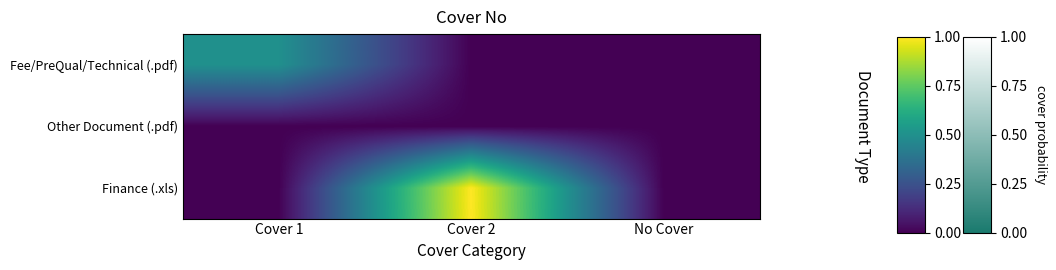

Which series has the largest range (max minus min)?

Finance (.xls)